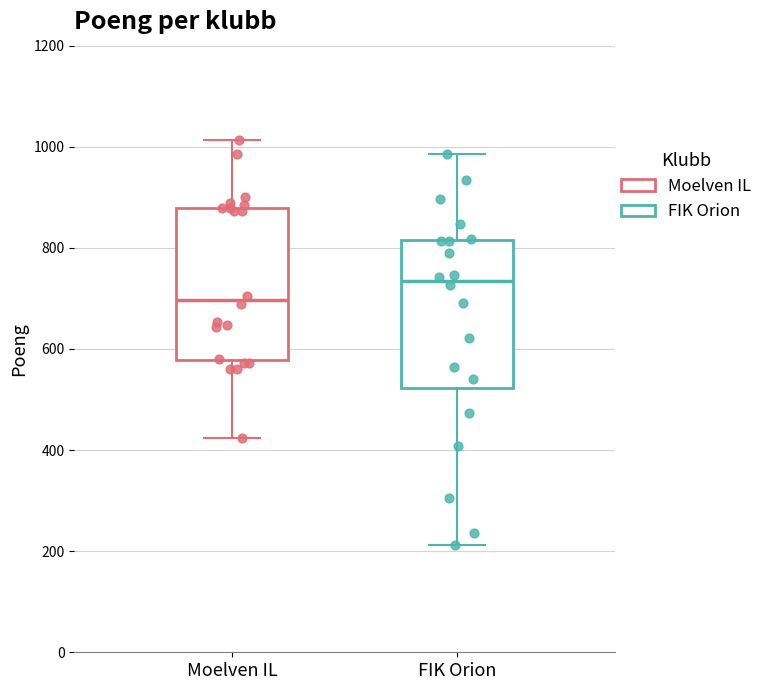

Reading left to right, transcribe this box plot: for each box, give where its median line is, the range the box spans, and where its two whiskers end, as read against the y-axis. The values are not printed on the chart, so give them approximately, as read against the axis.

Moelven IL: median 700, box 580 to 880, whiskers 420 to 1020
FIK Orion: median 740, box 520 to 820, whiskers 220 to 980